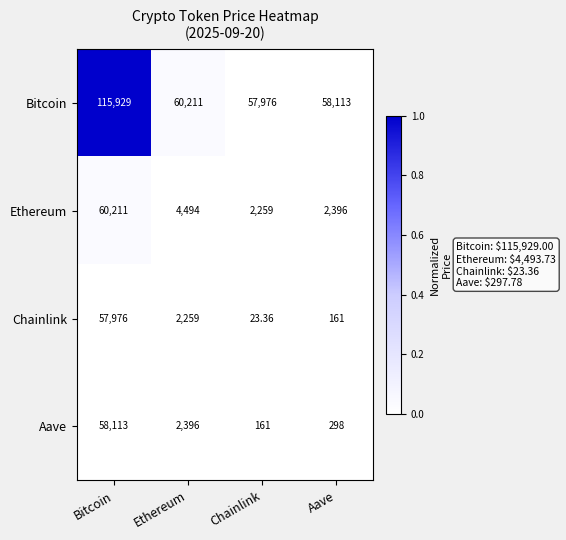

At which category does the chart reach its peak across all series?

Bitcoin